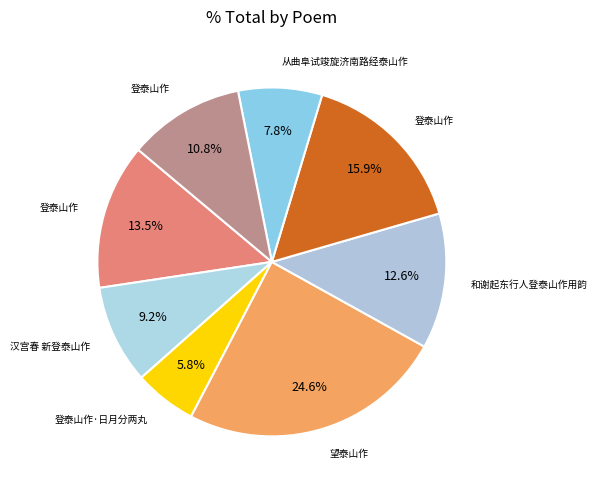

Count the number of slices in the pie.

8